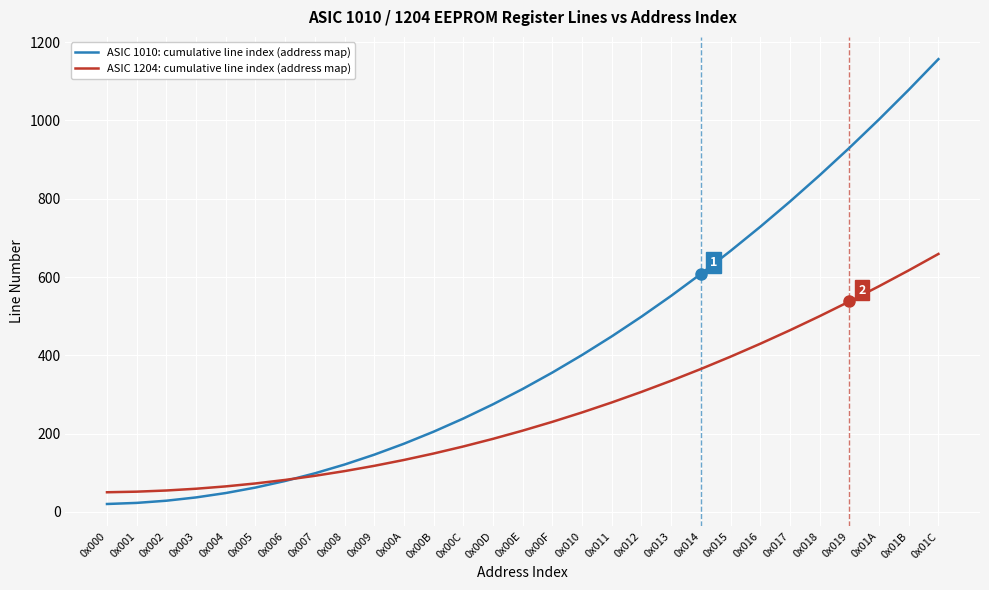

Rank the series by their maximum value, from highest to lowest.

ASIC 1010: cumulative line index (address map), ASIC 1204: cumulative line index (address map)